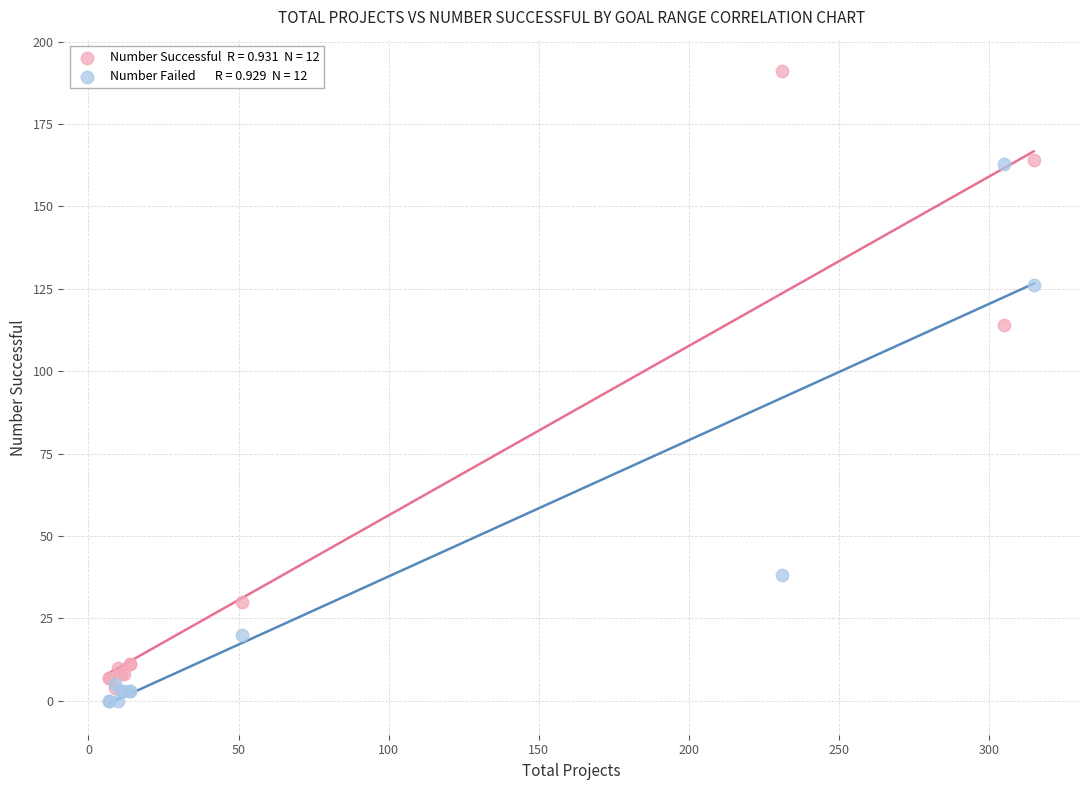

Across all series, what Y value is closest to 95?

114